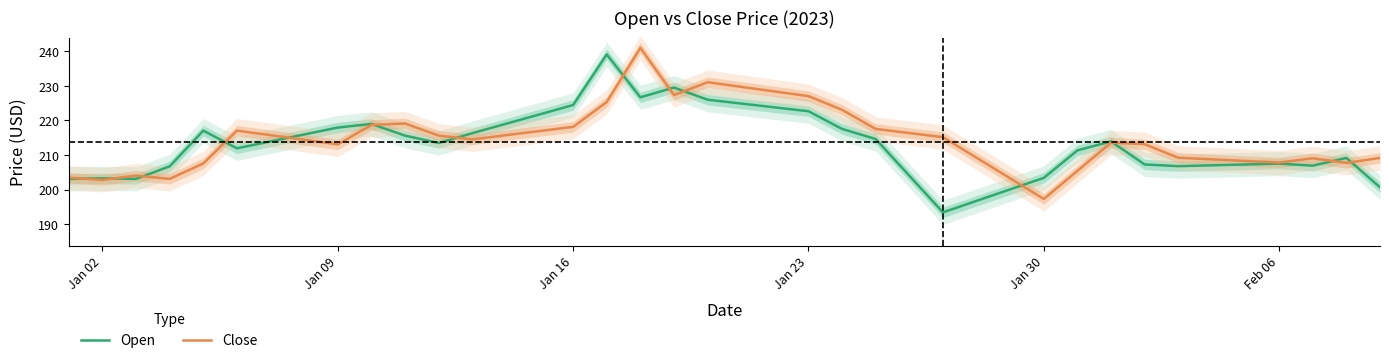

What is the highest value of the Close series?

241.0